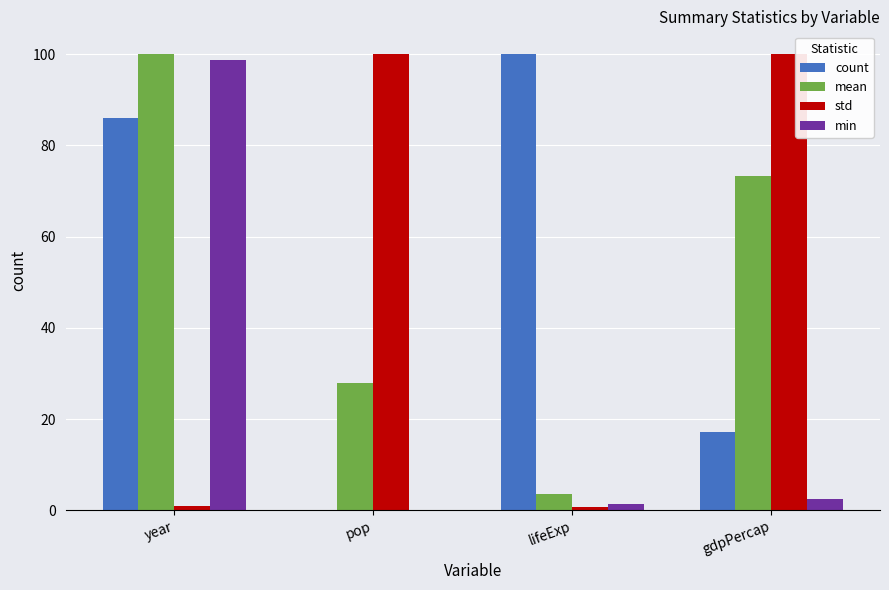

The value of count at pop is 0.0. True or false?

True